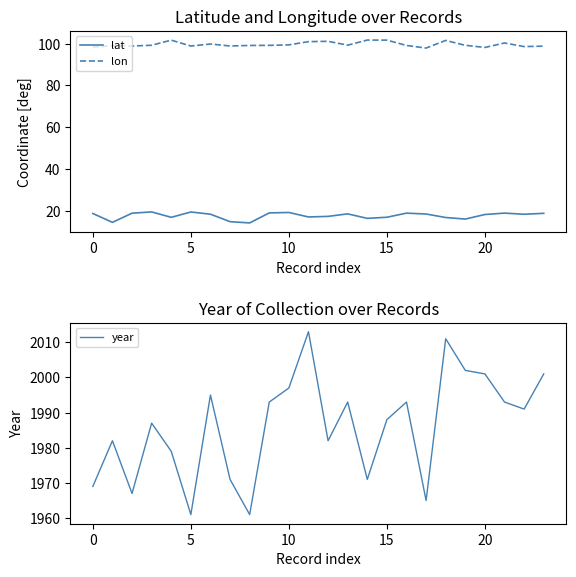

Rank the series at 23 from lowest to highest value.

lat, lon, year